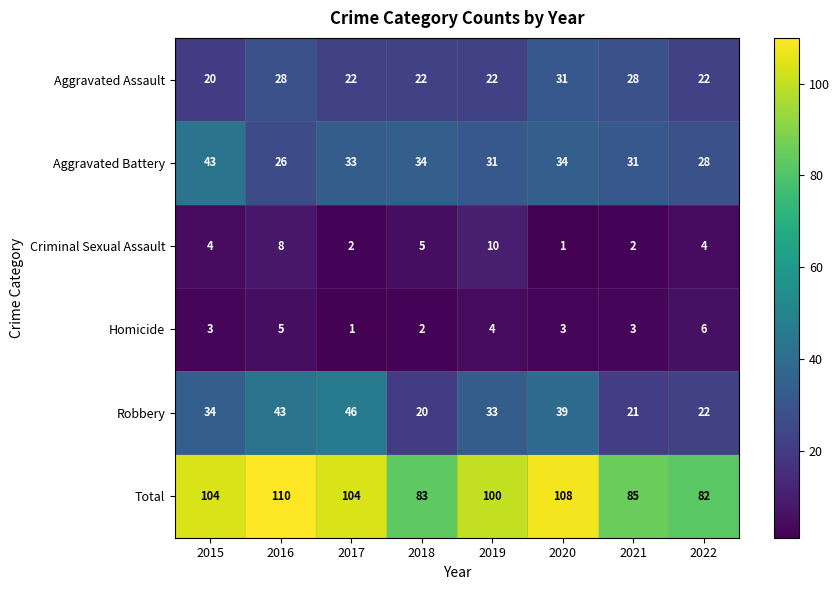

How many categories are shown in the chart?

8